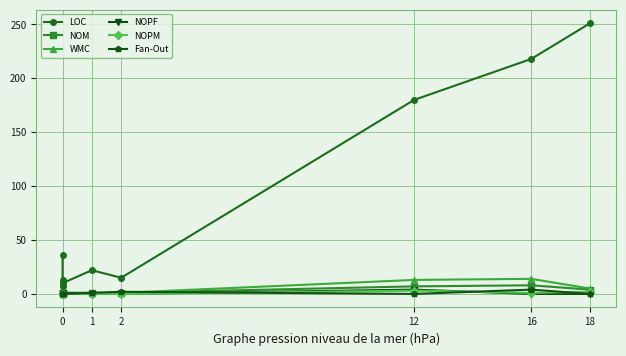

What is the difference between the second highest and second lowest values in the LOC series?

208